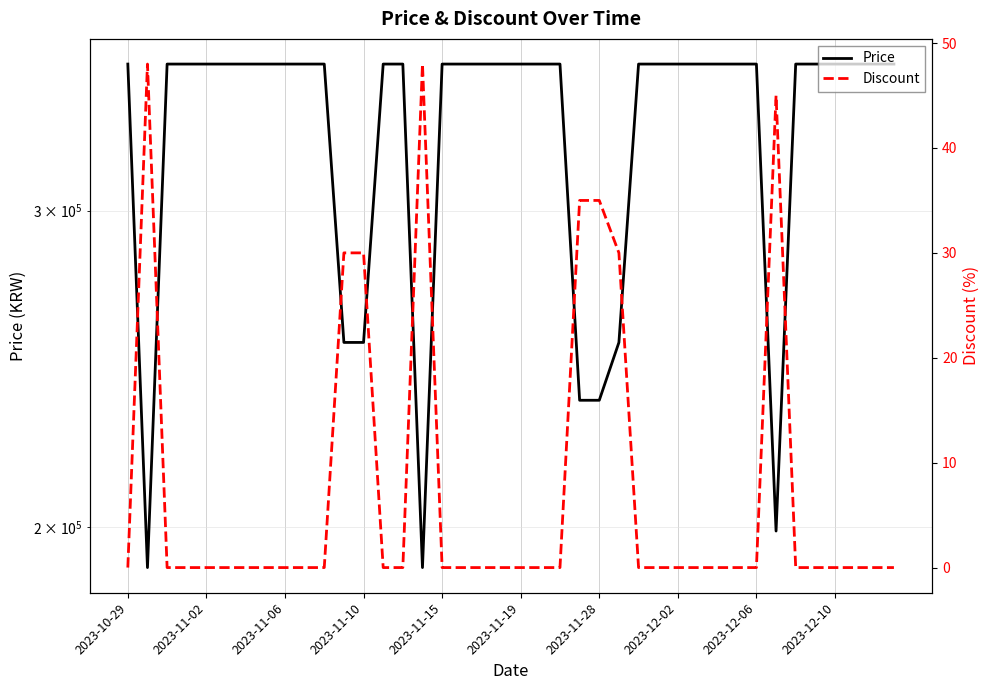

Is it true that Discount equals 0 at 35?

True